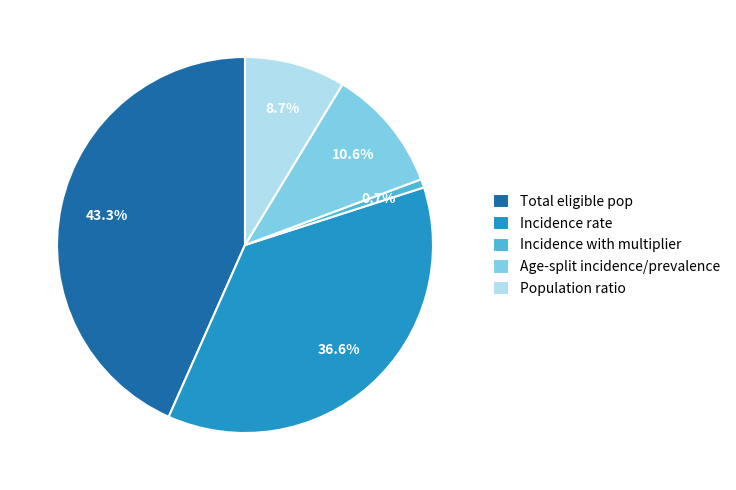

Combined, do Incidence rate and Incidence with multiplier account for over 50%?

No